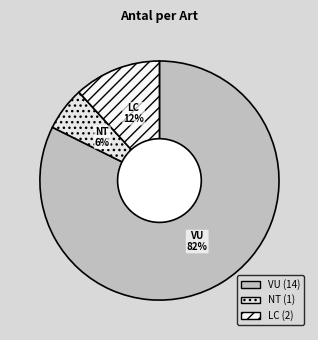

To the nearest percent, what is the average slice percentage?

33%